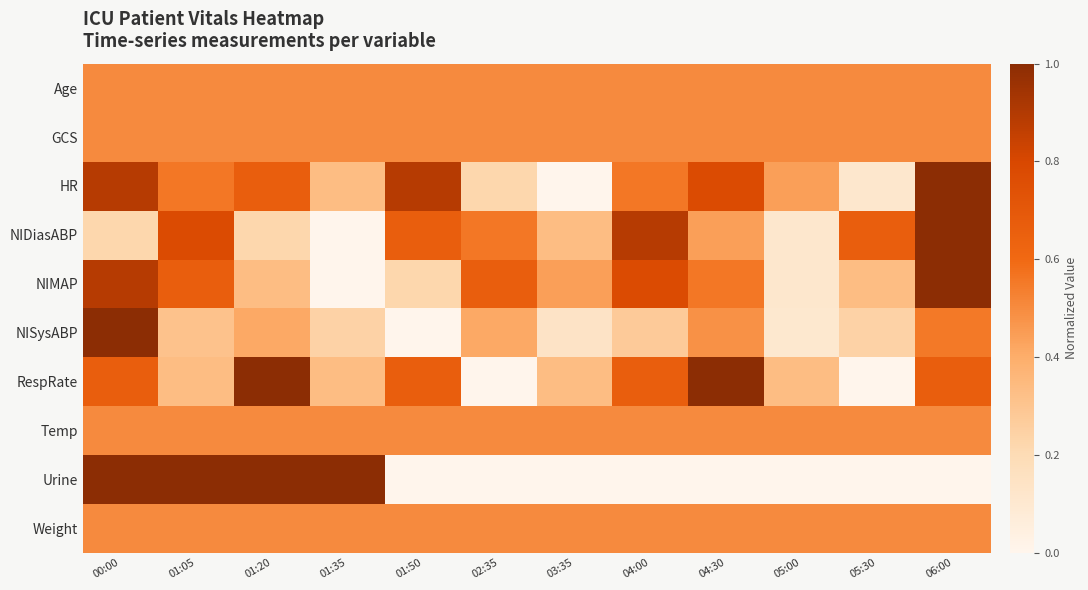

What is the total value across all series at 05:00?

3.1